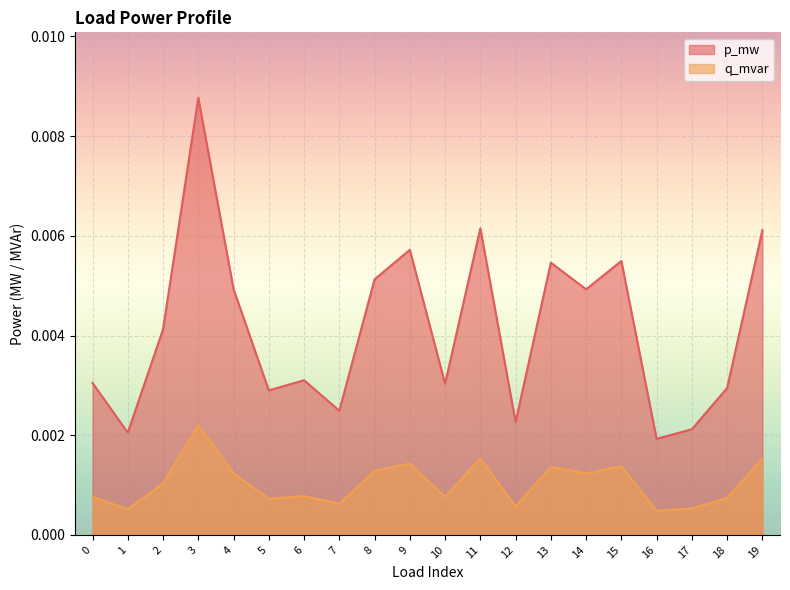

List the series in order of their overall mean, lowest first.

q_mvar, p_mw